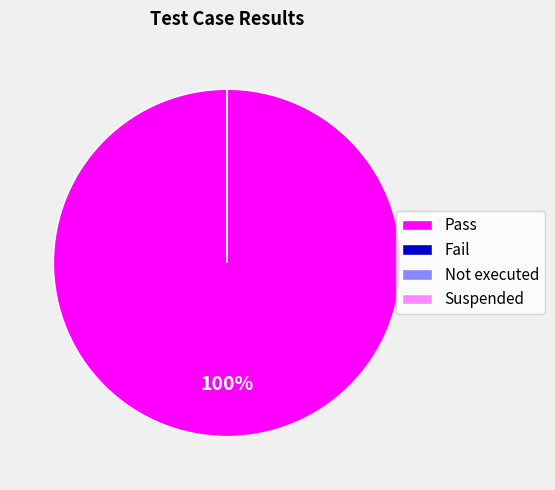

How many segments does this pie chart have?

4